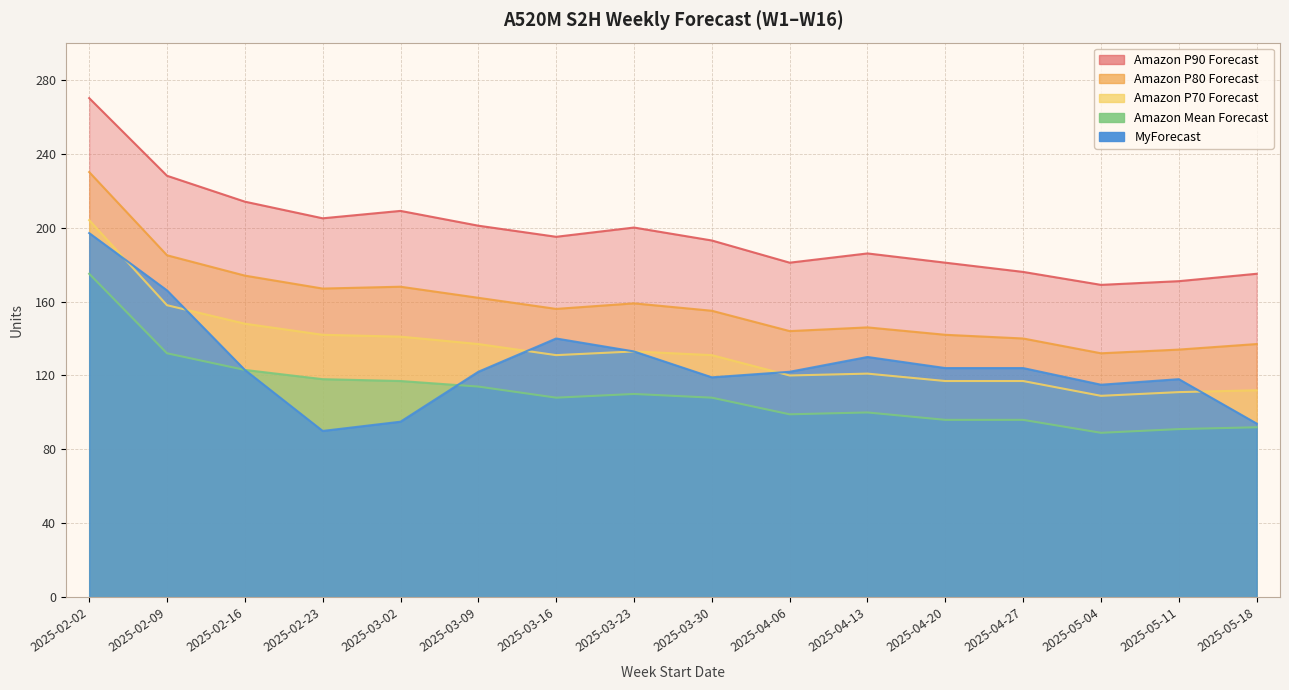

Which series has the largest range (max minus min)?

MyForecast